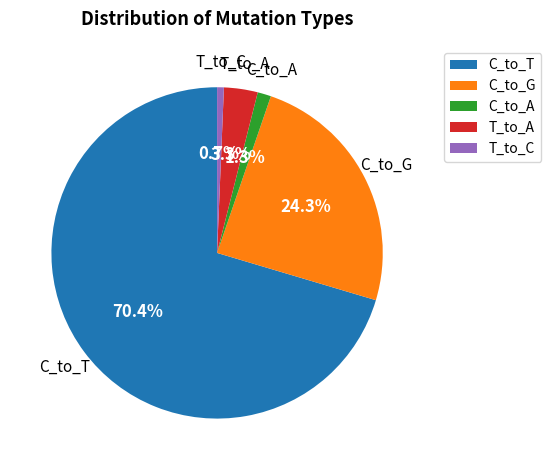

How many slices are in this pie chart?

5